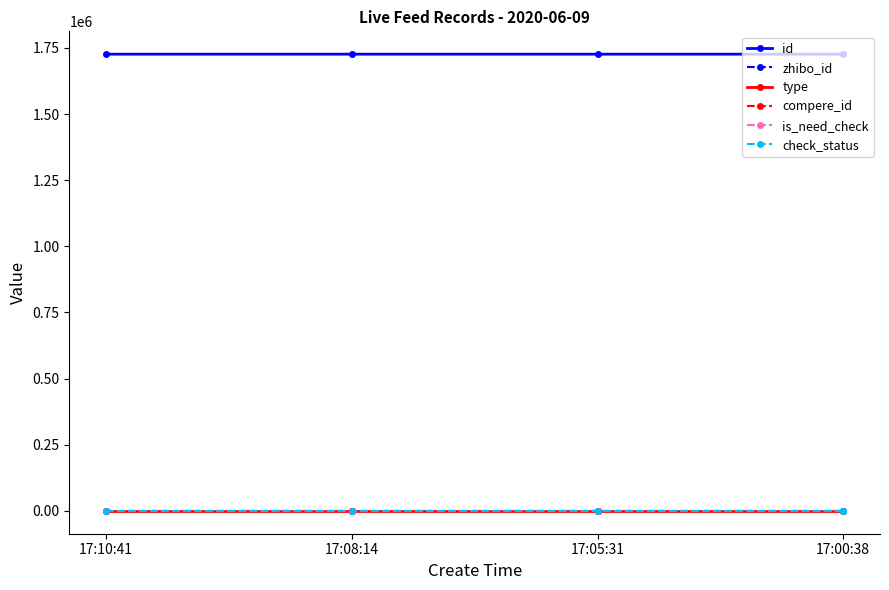

Between 17:10:41 and 17:08:14, which series saw the biggest shift?

id